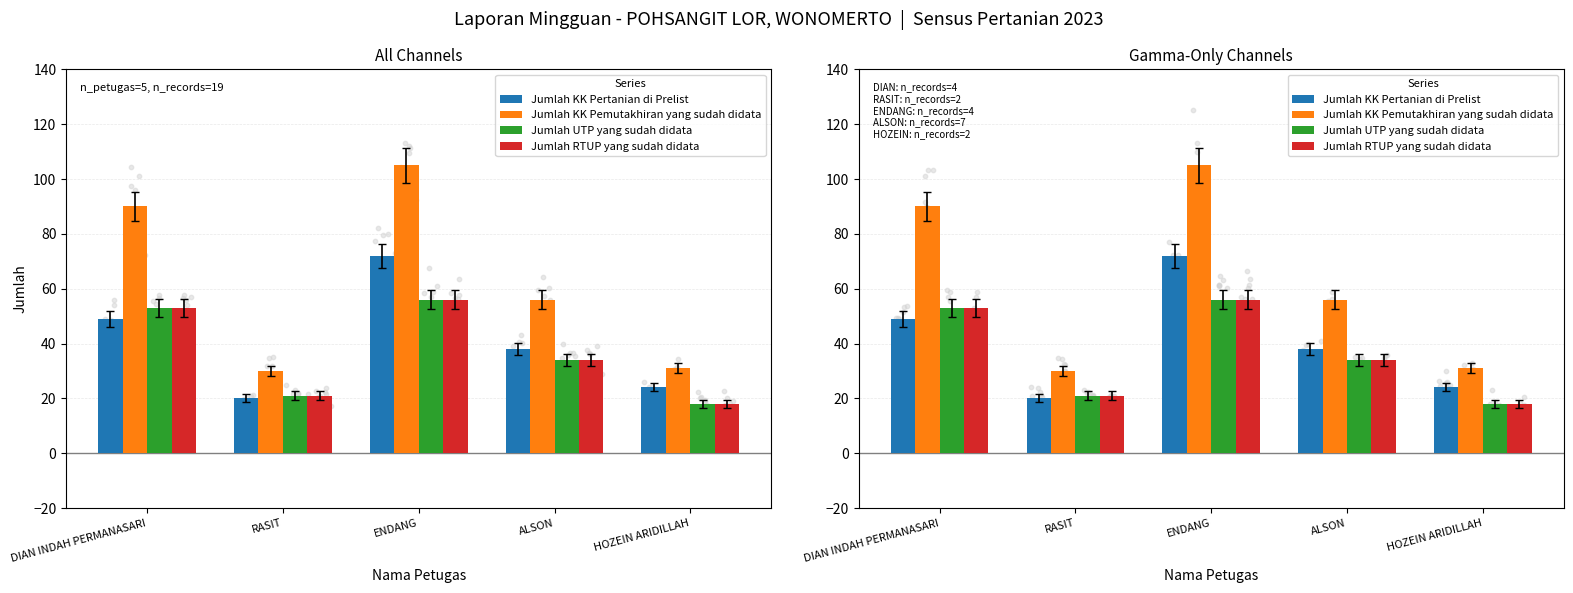

At how many categories does at least one series exceed 84?

2